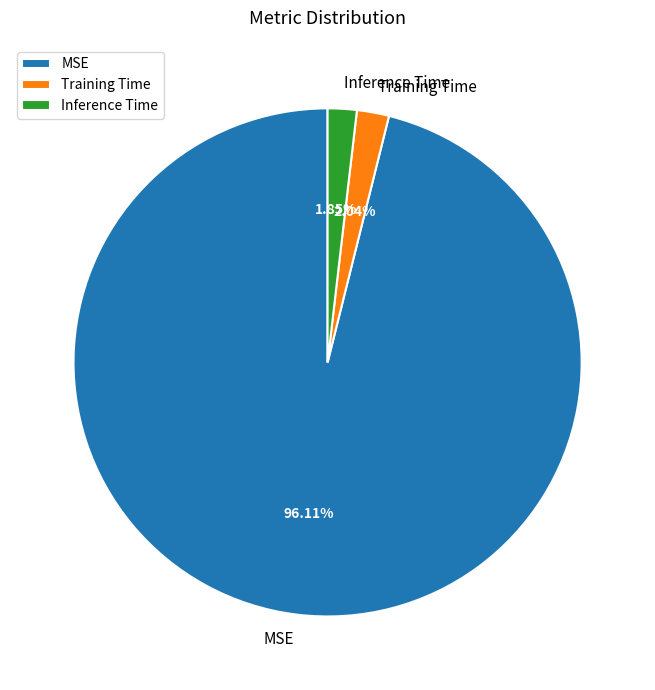

How many slices are in this pie chart?

3